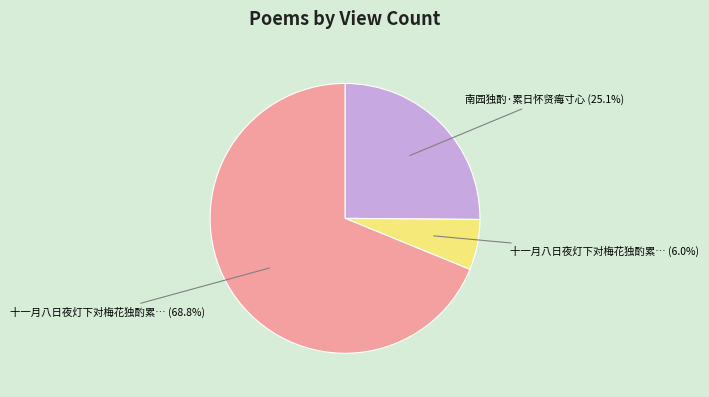

Does any single category account for the majority?

Yes